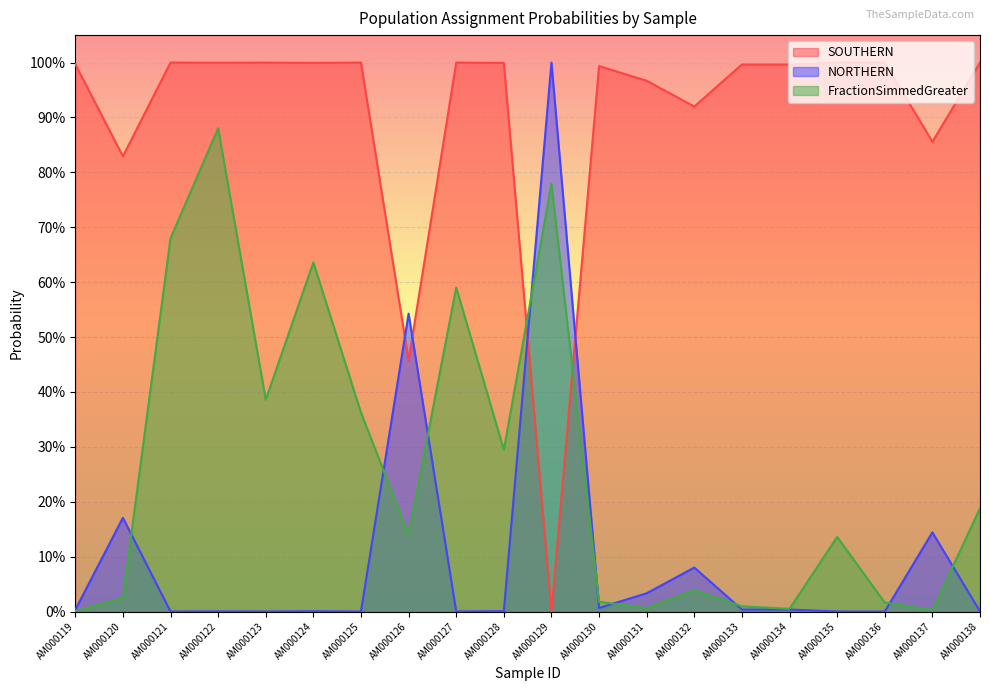

How many interior local valleys does the FractionSimmedGreater series have?

6